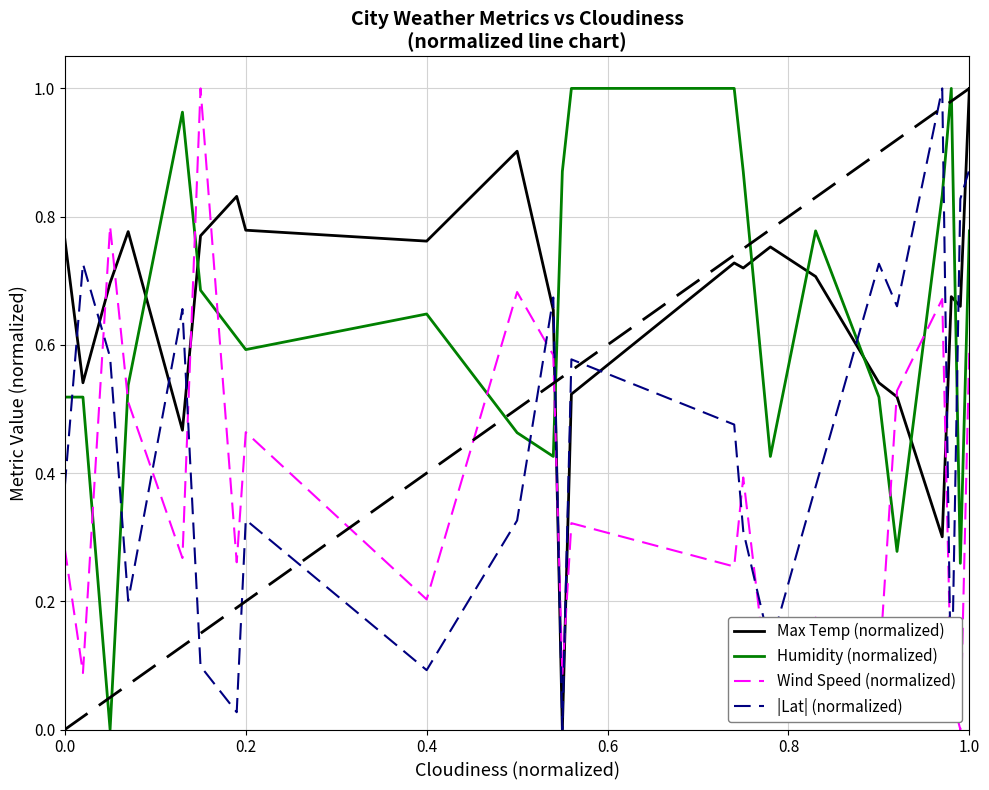

After their last crossing, which series has the higher values: Max Temp (normalized) or Humidity (normalized)?

Max Temp (normalized)